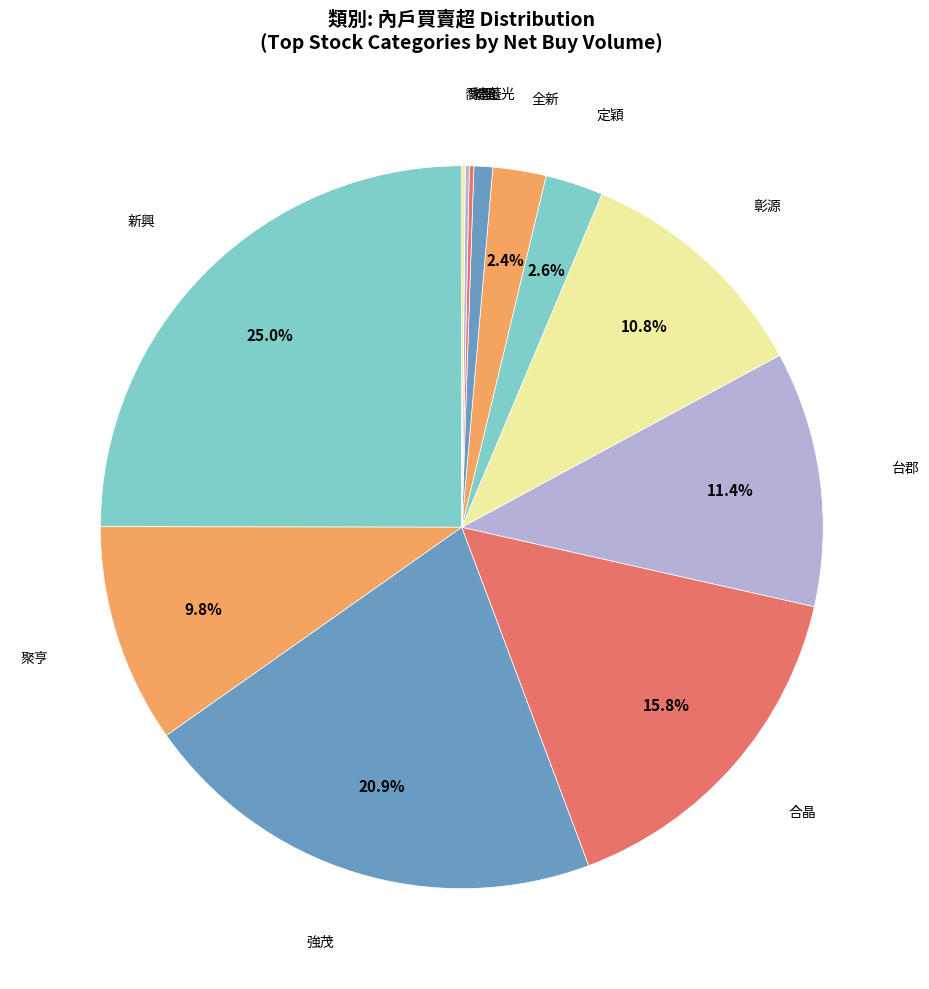

How many segments does this pie chart have?

12